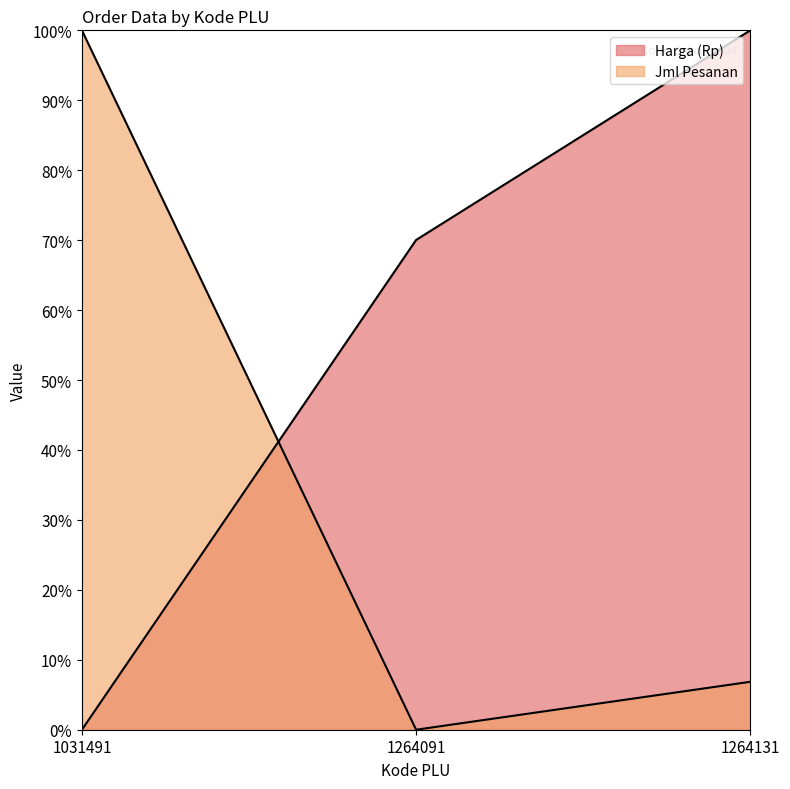

Where is Jml Pesanan nearest to the value 50?

1264131